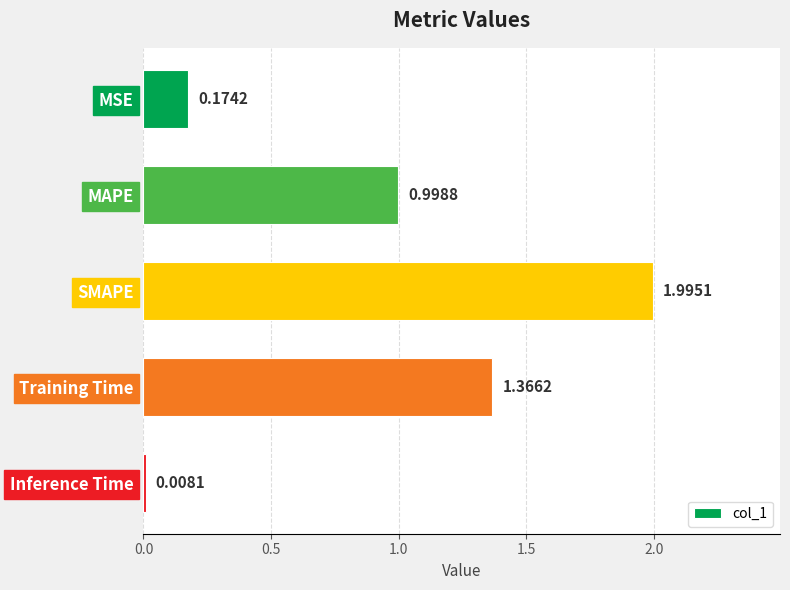

What is the difference between the maximum and minimum values?

2.0